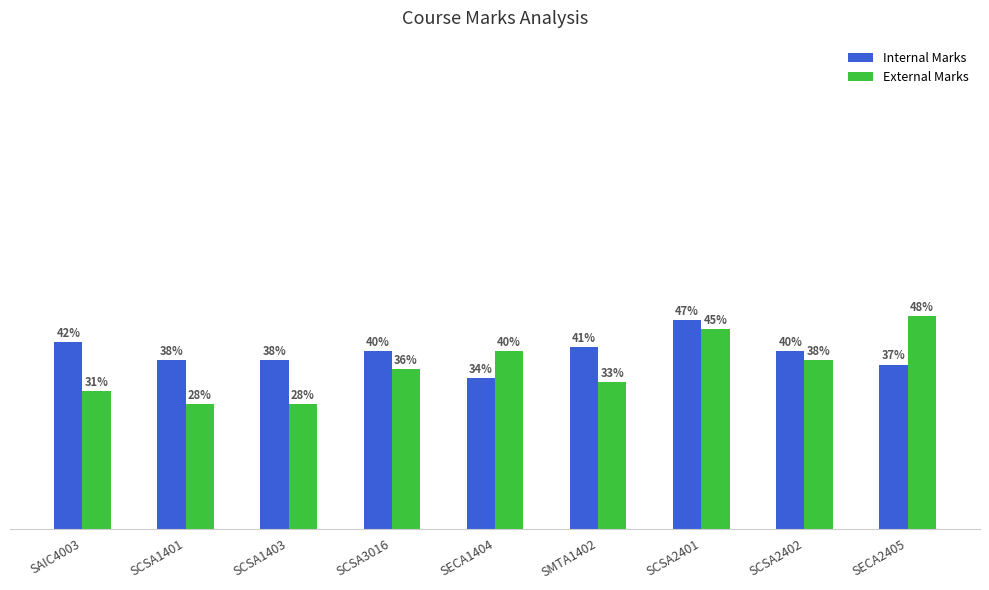

Rank the series at SCSA1401 from highest to lowest value.

Internal Marks, External Marks